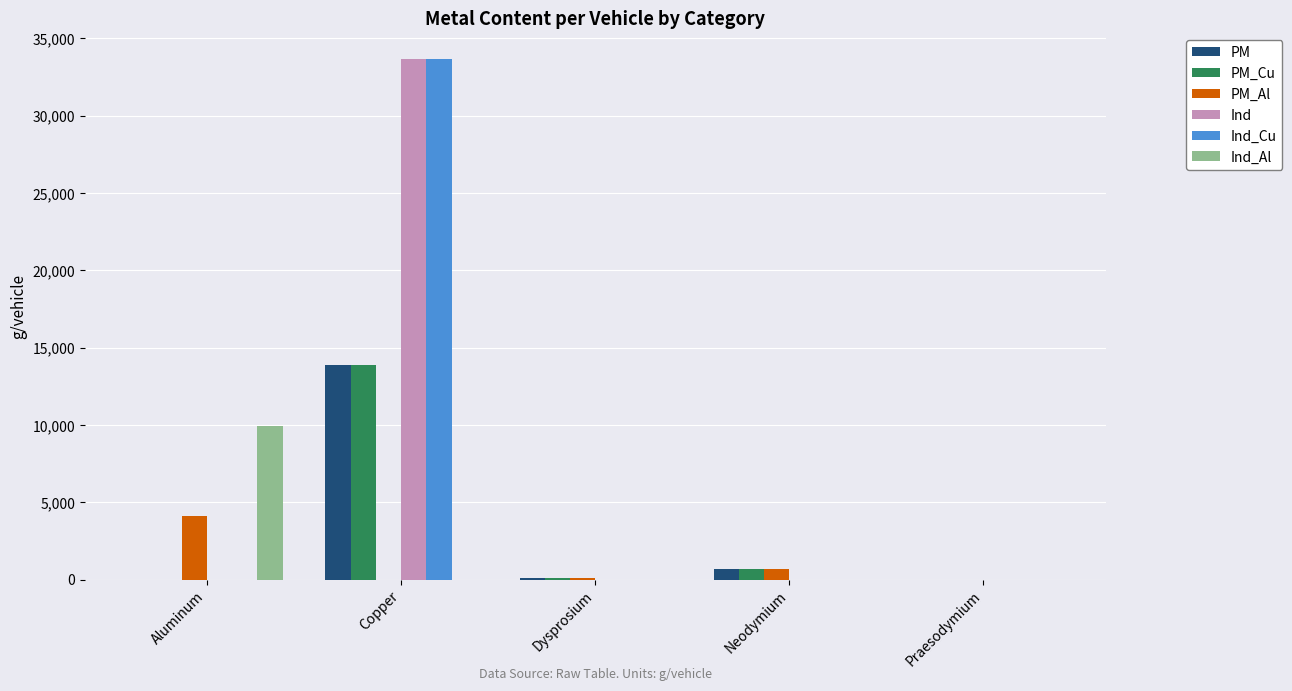

How many data points does each series have?

5